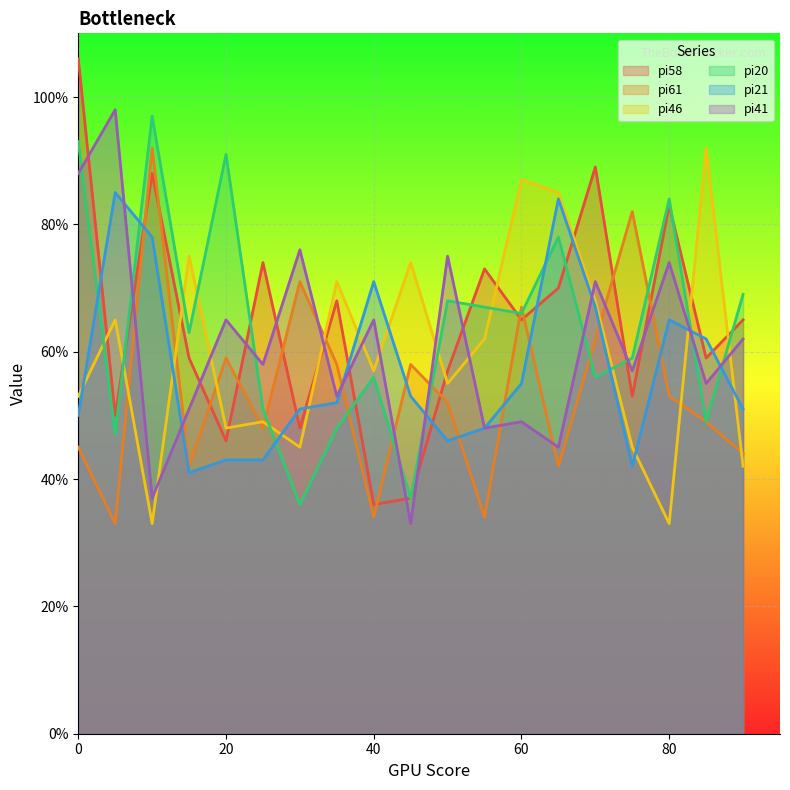

What is the minimum value for pi46?

33